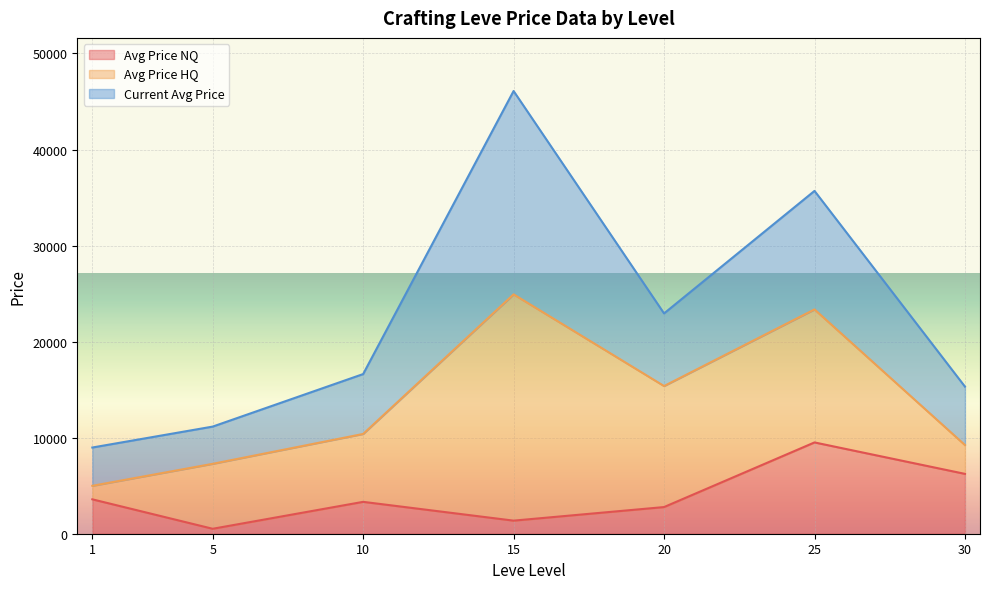

Reading right to left, what are the values for Avg Price NQ?

6230.9	9505.2	2774.9	1361.8	3318.3	514.8	3581.1